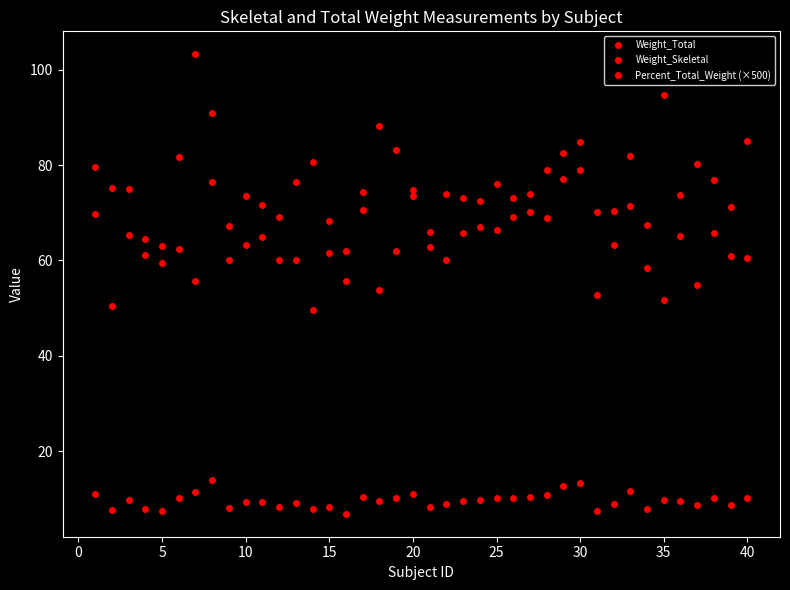

How many lines are shown in the chart?

3